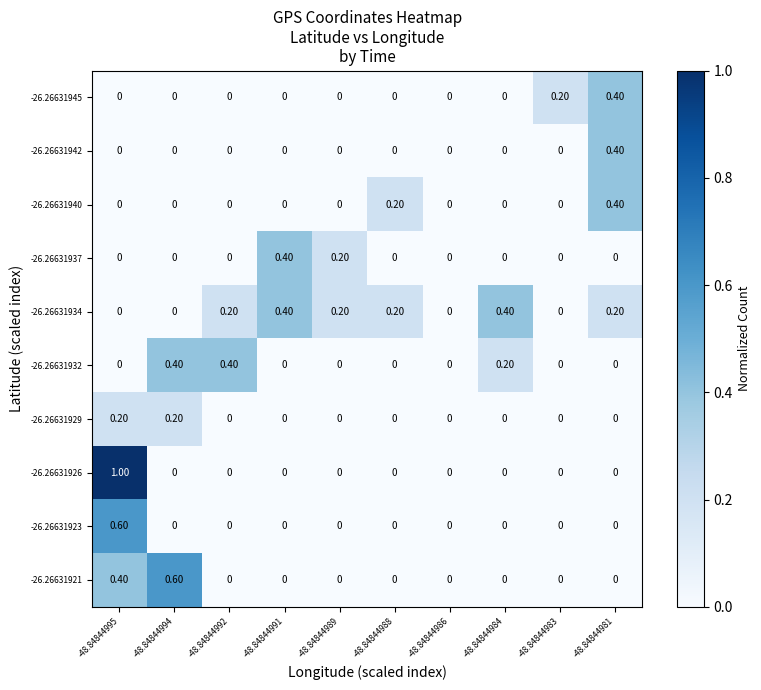

At which category is the sum across all series the highest?

-48.84844995